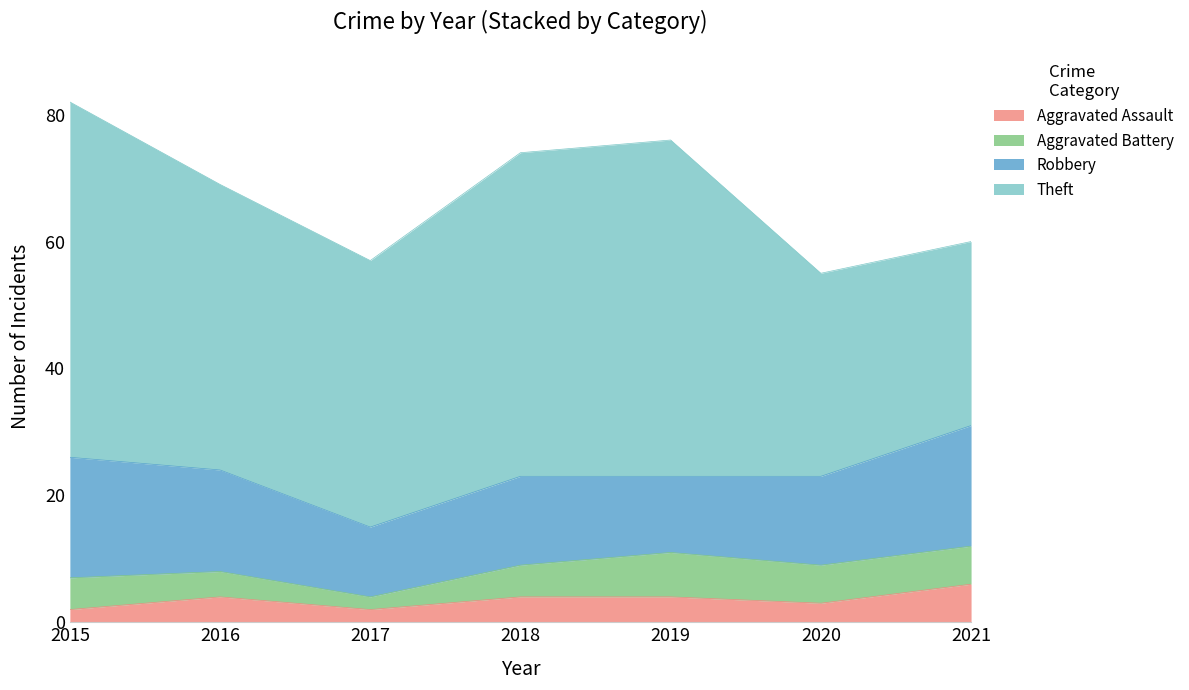

What is the value of the Aggravated Battery point at the 6th from the left?

6